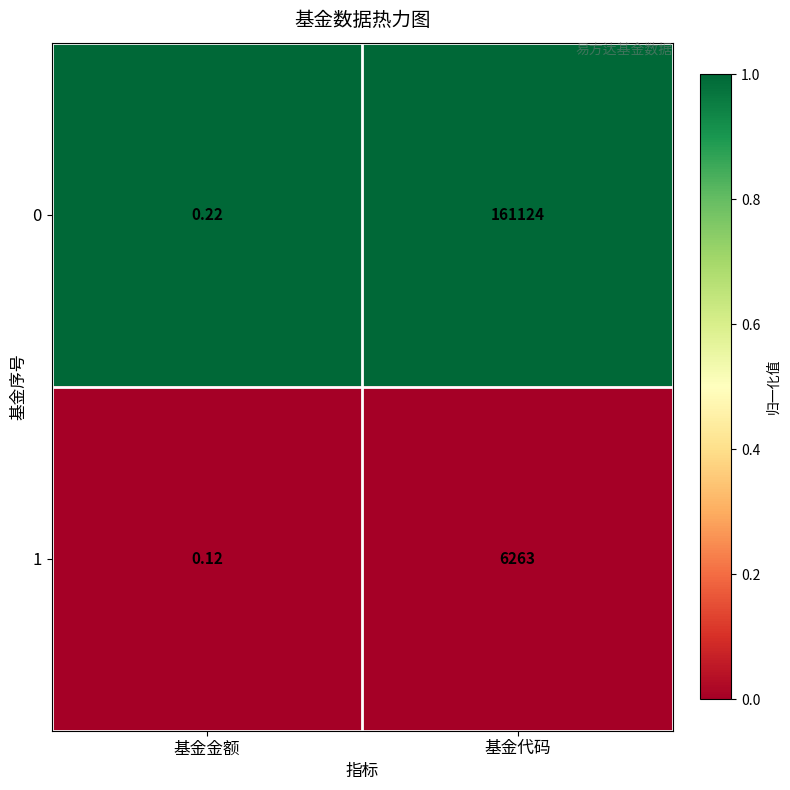

At which label does 1 reach its minimum?

基金金额